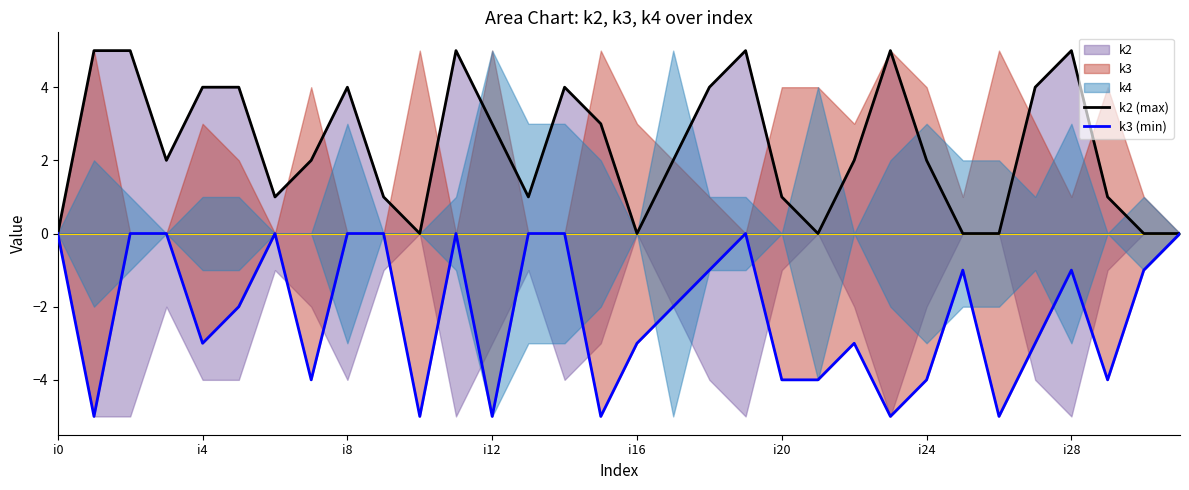

Which series has the widest spread of values?

k2 (max)